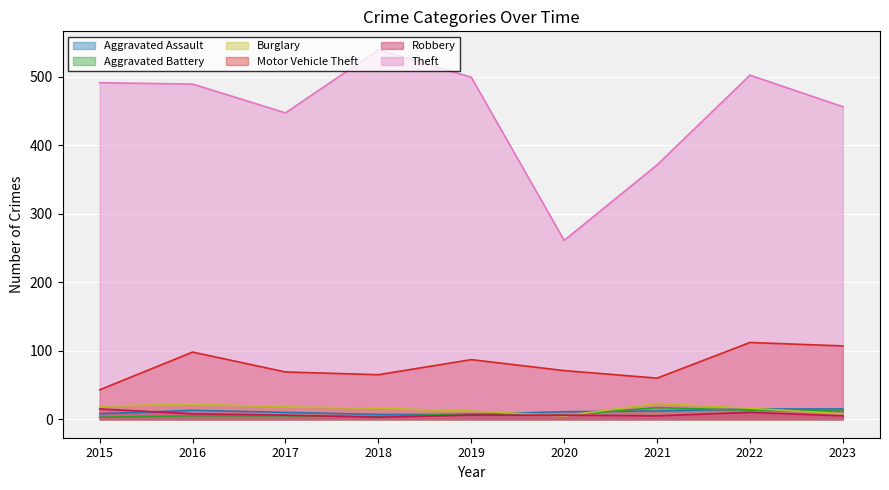

How many categories are shown in the chart?

9